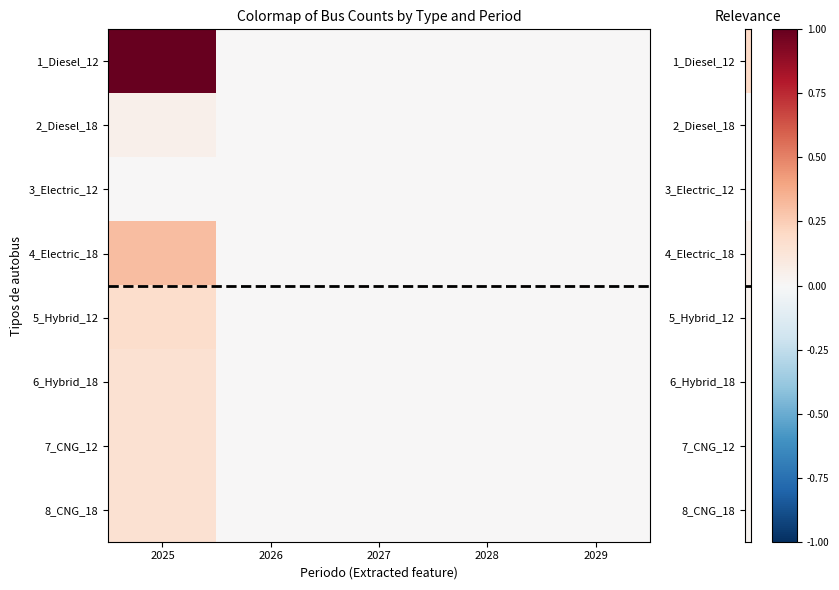

At which category is the sum across all series the highest?

2025